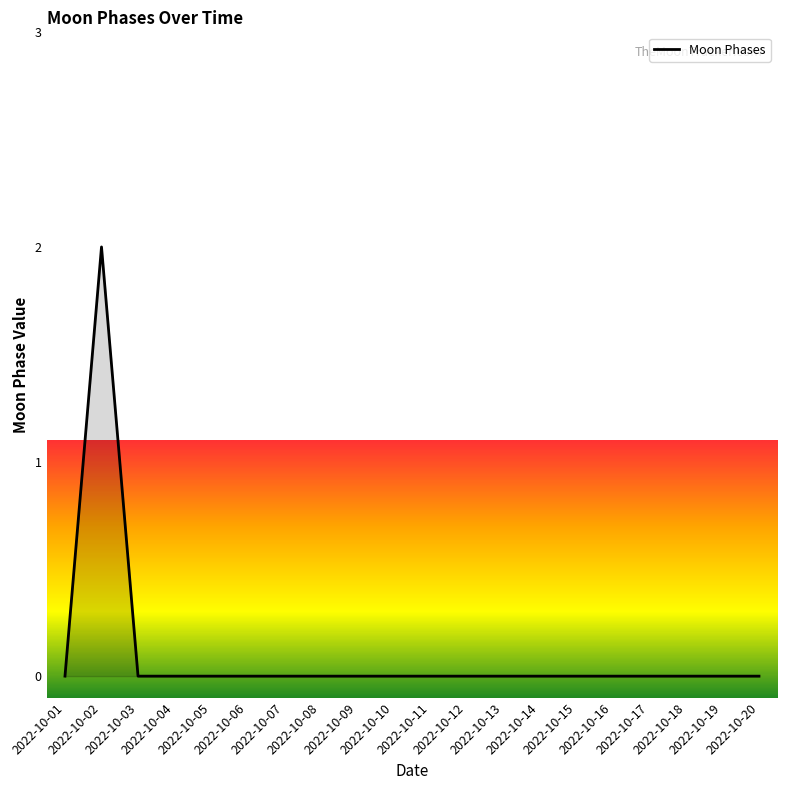

Does the chart display data point markers on the line(s)?

No